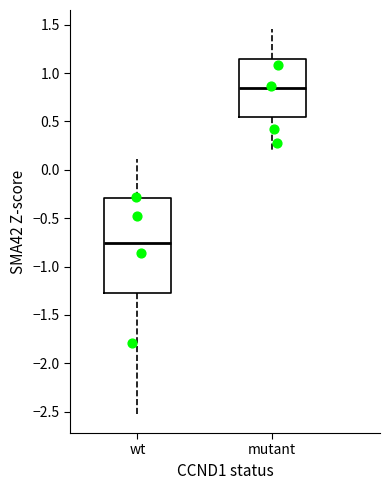

Reading left to right, transcribe this box plot: for each box, give where its median line is, the range the box spans, and where its two whiskers end, as read against the y-axis. The values are not printed on the chart, so give them approximately, as read against the axis.

wt: median -0.75, box -1.25 to -0.30, whiskers -2.50 to 0.10
mutant: median 0.85, box 0.55 to 1.15, whiskers 0.20 to 1.45